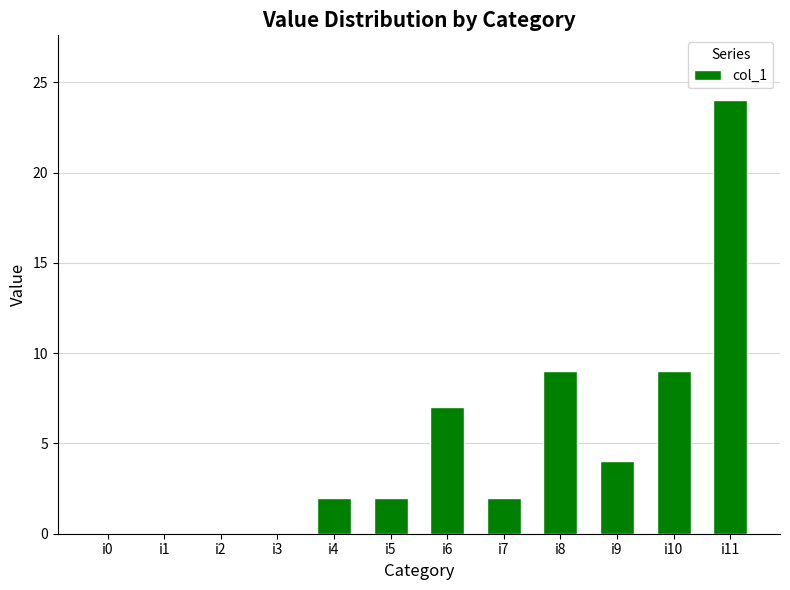

What is the change in value from i5 to i10?

+7